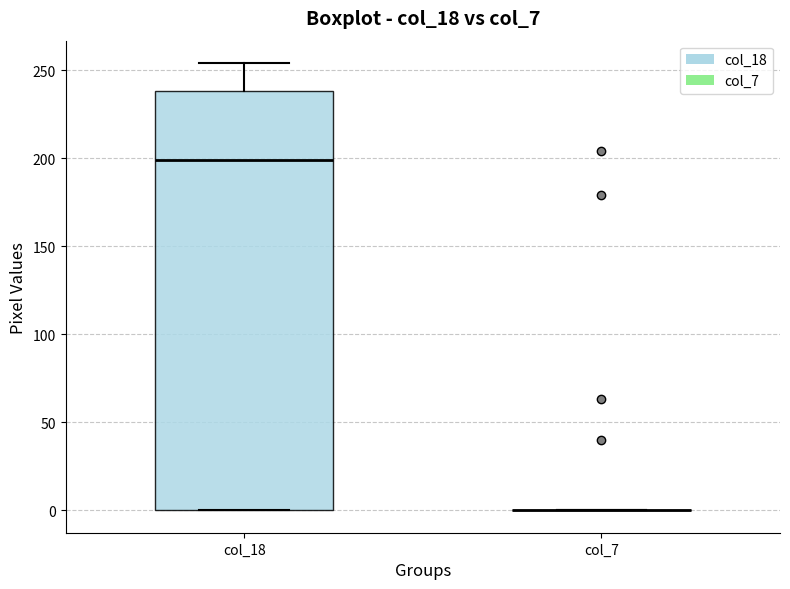

Reading left to right, transcribe this box plot: for each box, give where its median line is, the range the box spans, and where its two whiskers end, as read against the y-axis. The values are not printed on the chart, so give them approximately, as read against the axis.

col_18: median 200, box 0 to 240, whiskers 0 to 255
col_7: box collapsed to a line at 0, whiskers 0 to 0